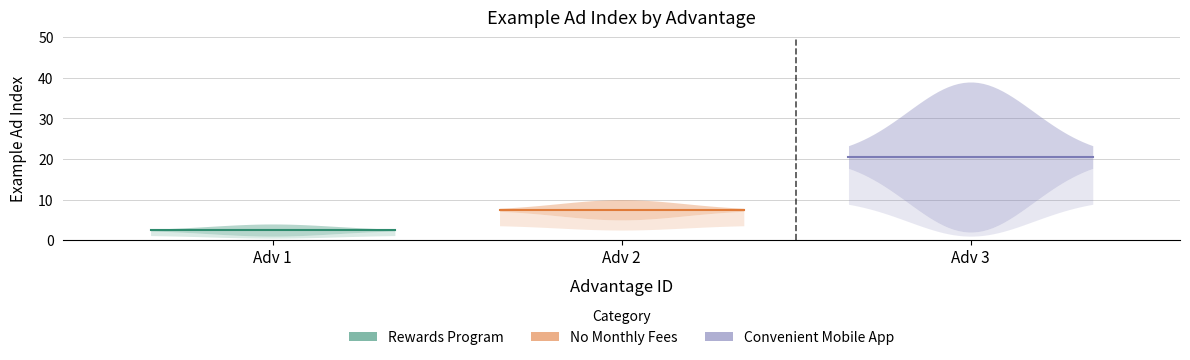

What value does the No Monthly Fees series have at 2?

10